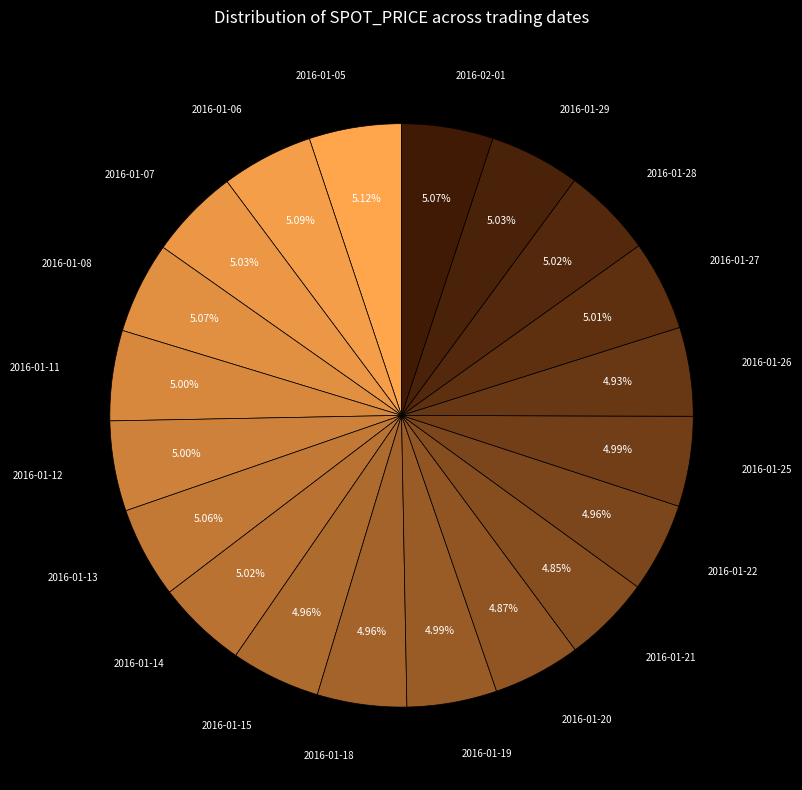

Which slice is the smallest?

2016-01-21